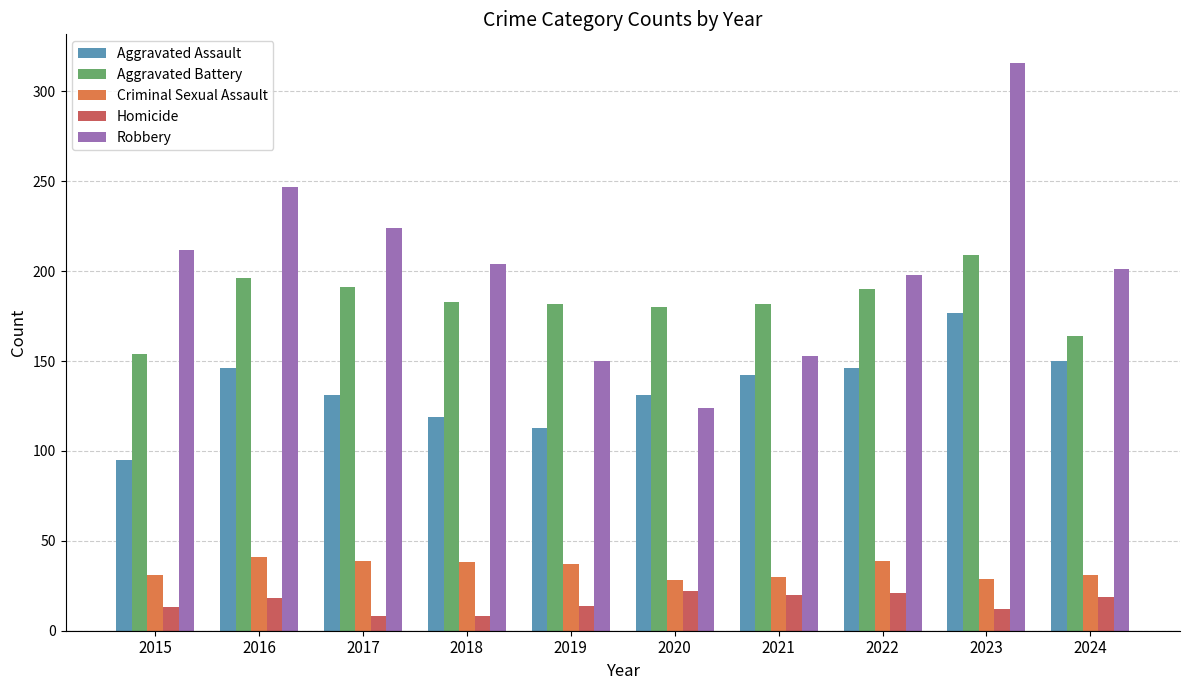

Which series has the largest total across all categories?

Robbery